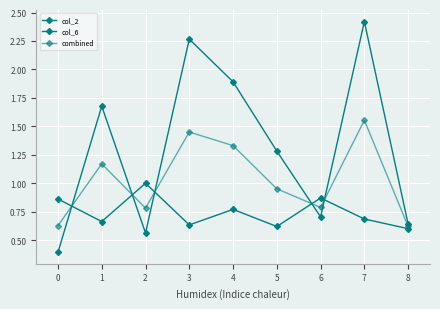

How many series are shown in this chart?

3